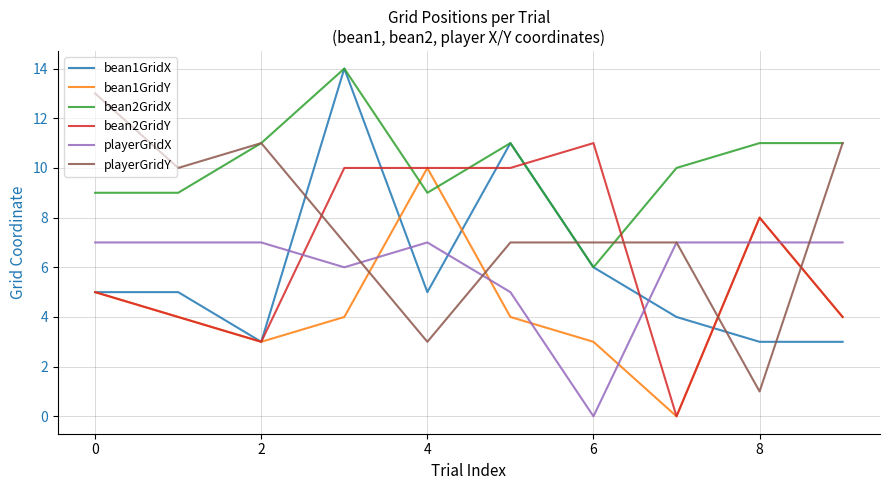

What is the maximum value for bean2GridY?

11